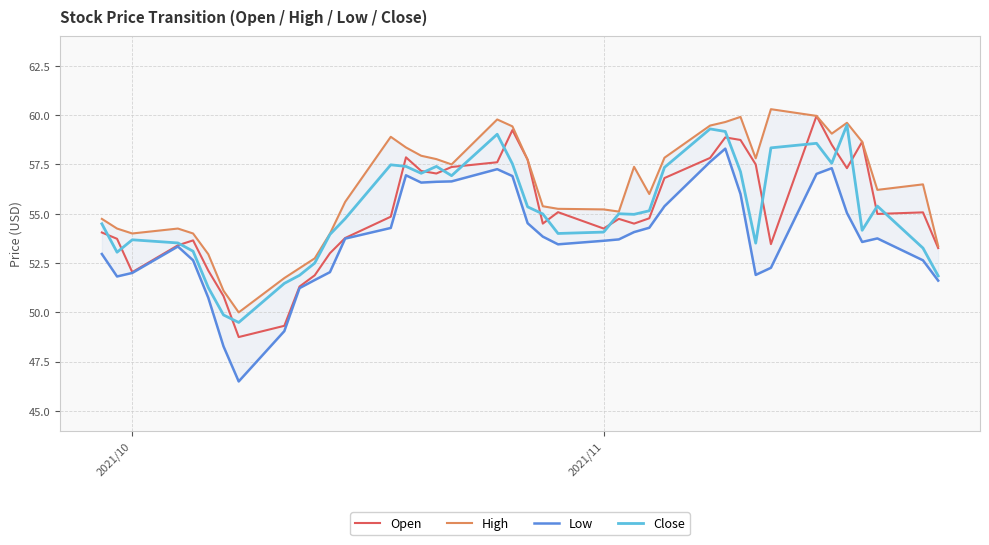

How many lines are shown in the chart?

4